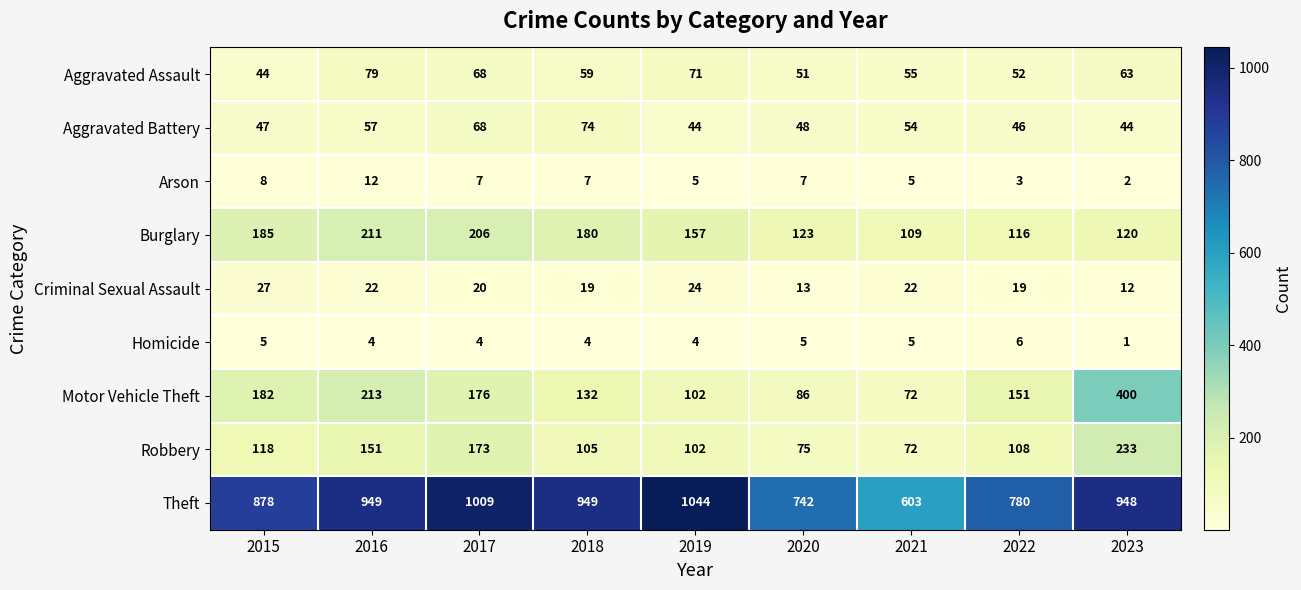

What is the spread (max minus min) of values at 2015?

873